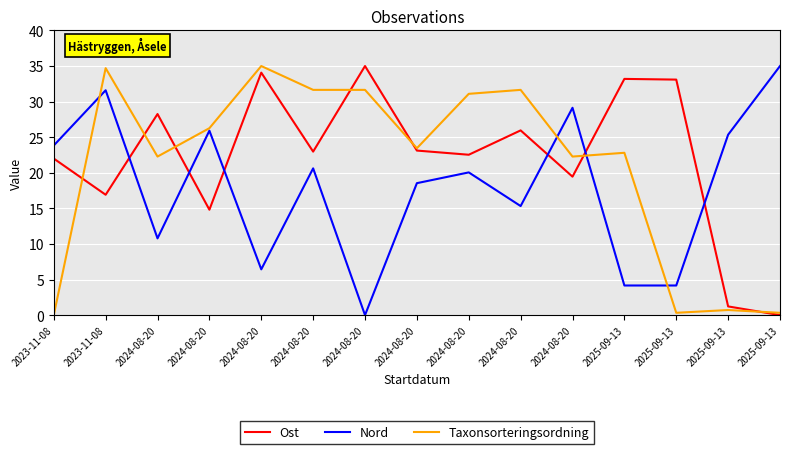

How many interior local valleys does the Taxonsorteringsordning series have?

4